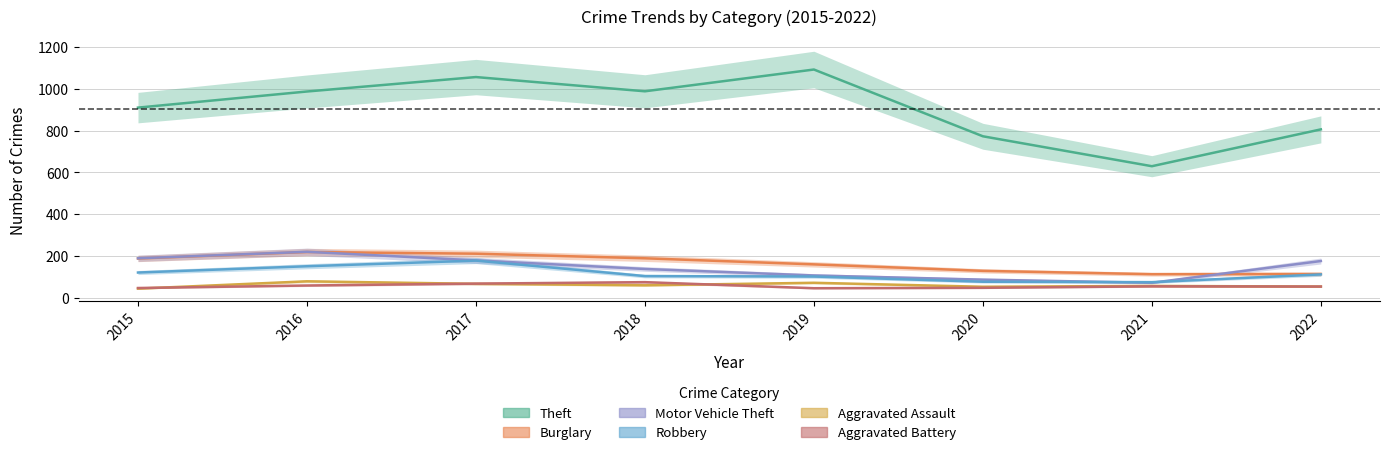

How many interior local peaks does the Robbery series have?

1